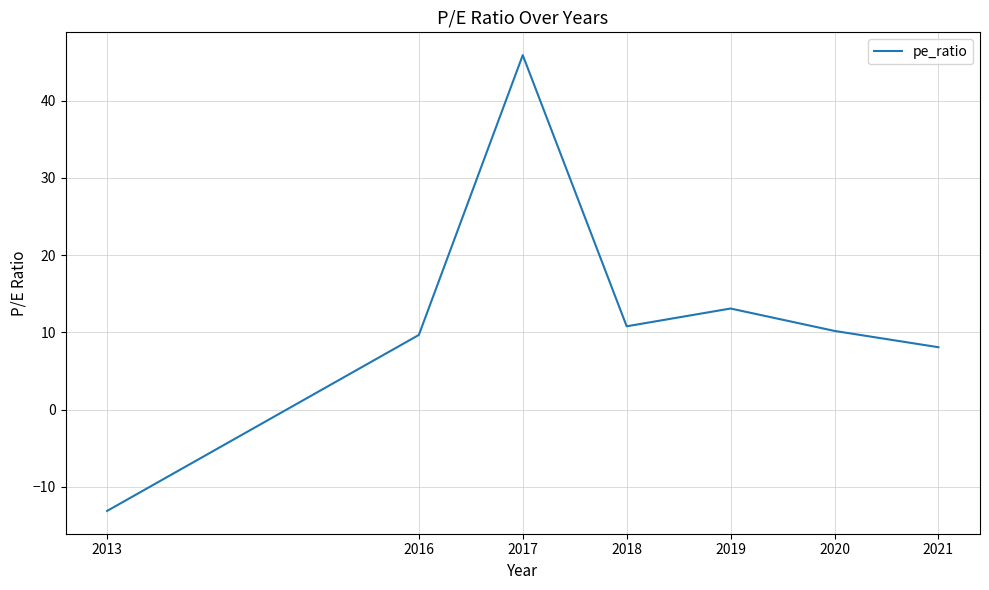

The chart shows a value of 11.5 at 2021. True or false?

False